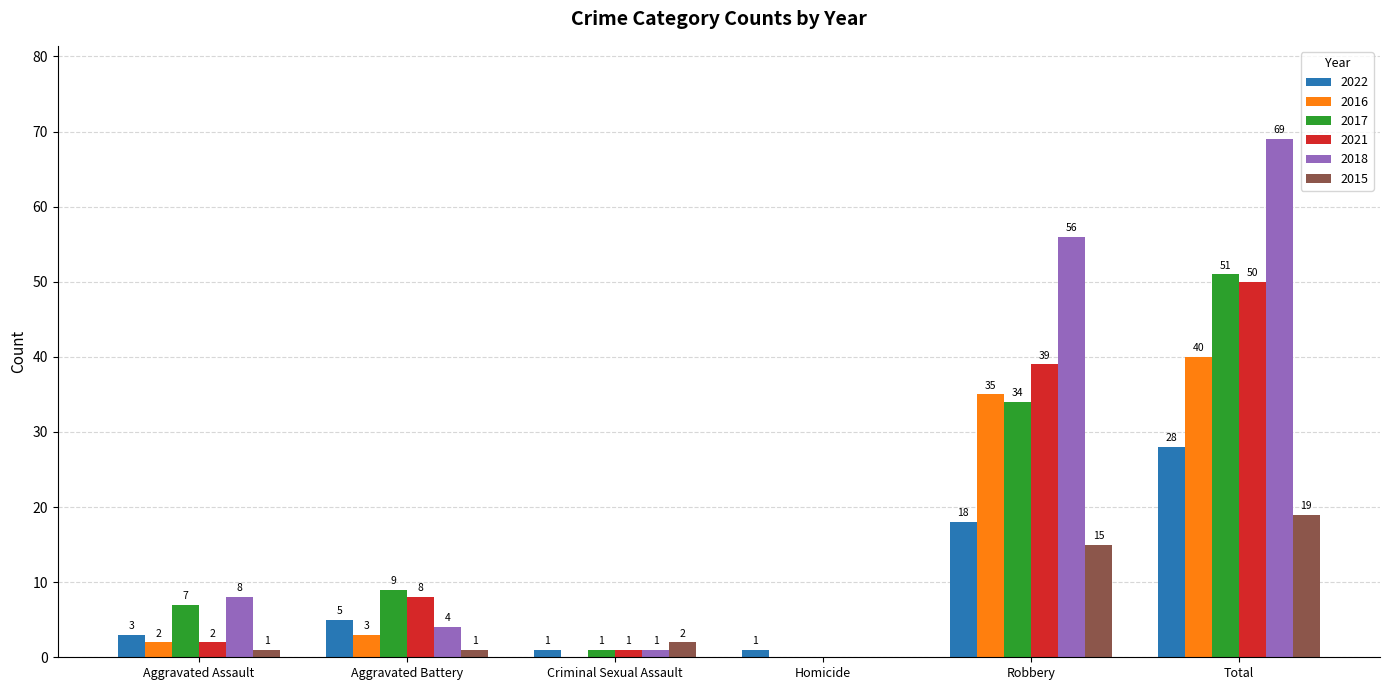

What is the approximate value of 2016 at Aggravated Battery?

3